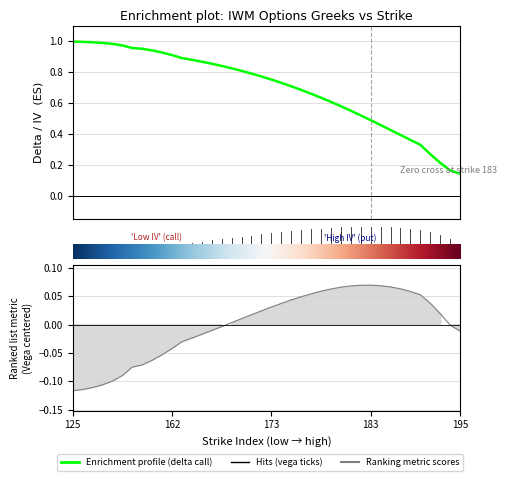

The value of Vega (centered) at 40 is -0.0. True or false?

False